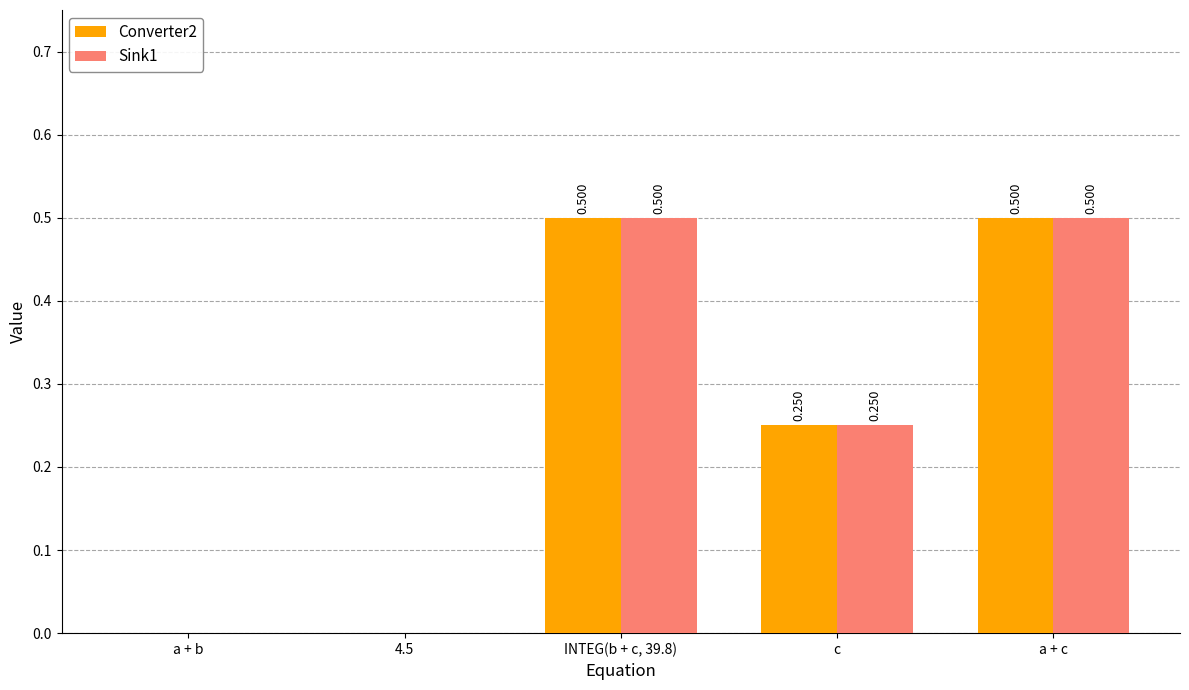

Is the value of Sink1 at a + c greater than the value of Converter2 at 4.5?

Yes